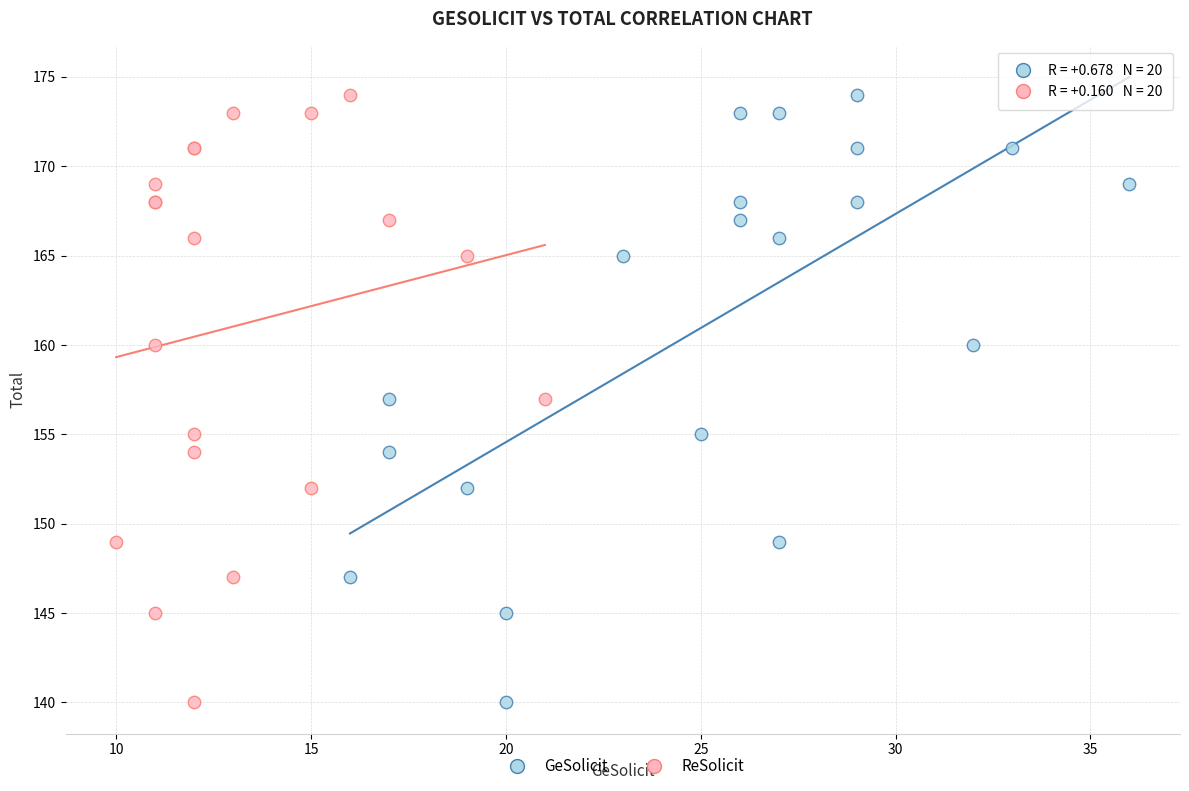

What are all the series names shown in the legend?

GeSolicit, ReSolicit